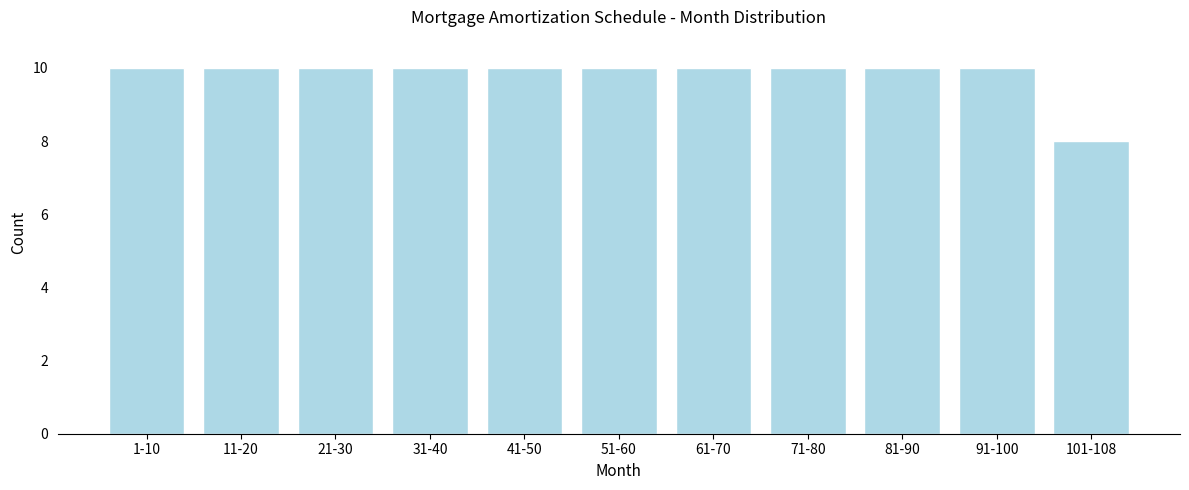

Reading right to left, what are all the values shown in this chart?

101-108=8	91-100=10	81-90=10	71-80=10	61-70=10	51-60=10	41-50=10	31-40=10	21-30=10	11-20=10	1-10=10